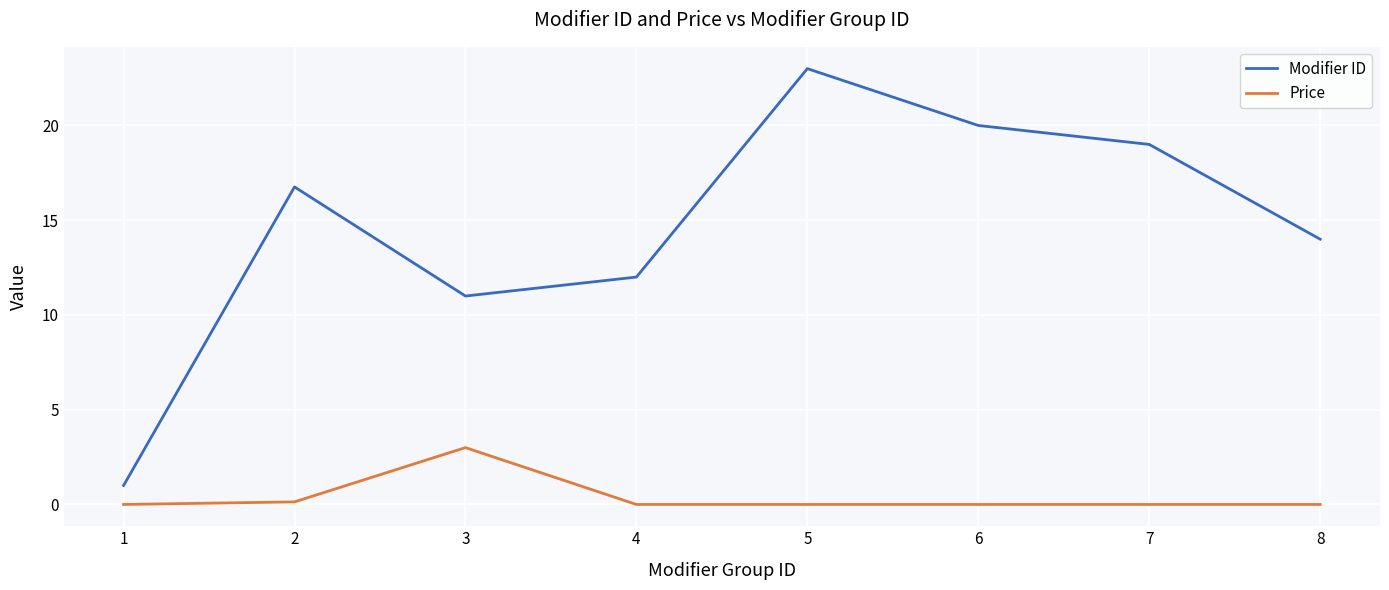

At which category is the sum across all series the highest?

5